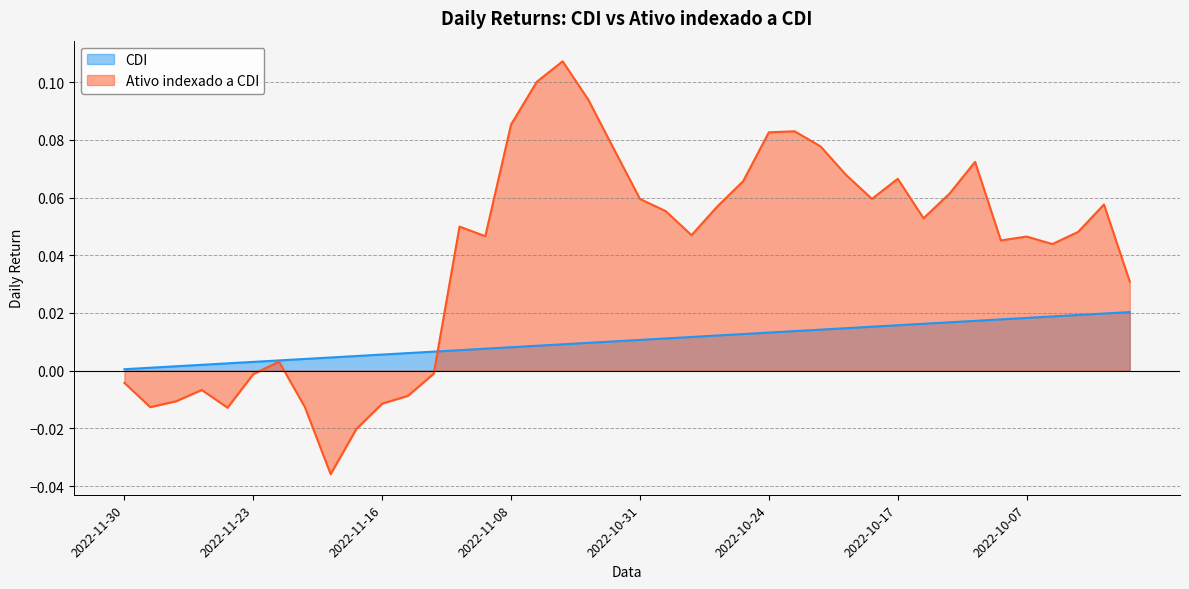

What is the difference between the maximum and second lowest values in the Ativo indexado a CDI series?

0.1